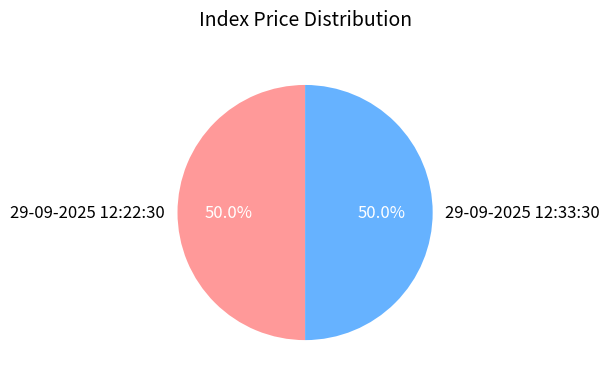

What percentage is NOT represented by 29-09-2025 12:33:30?

50.0%